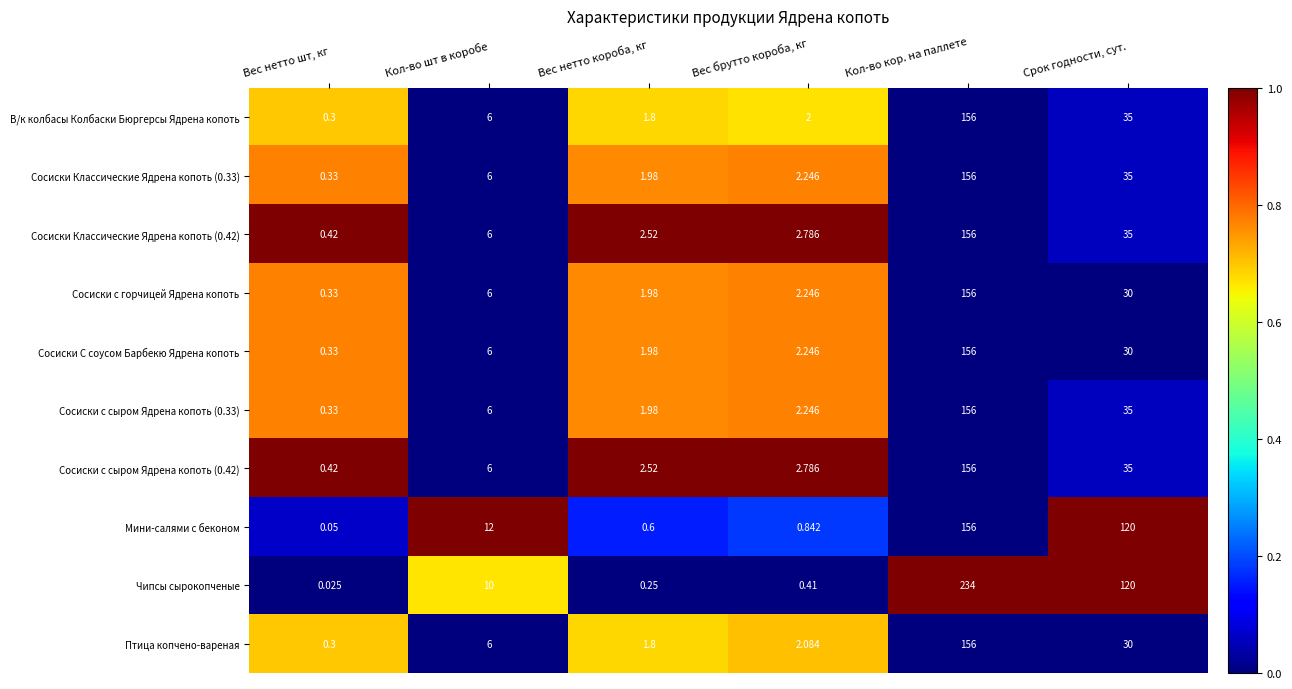

At which category is the sum across all series the highest?

Кол-во кор. на паллете